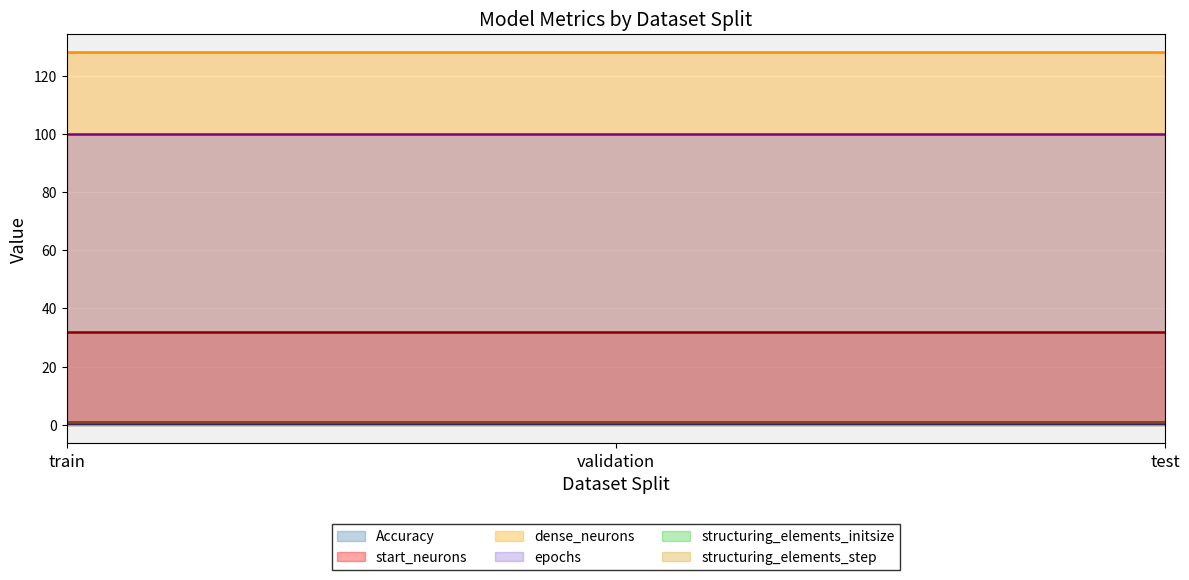

Rank the categories by structuring_elements_step value from lowest to highest.

train, validation, test